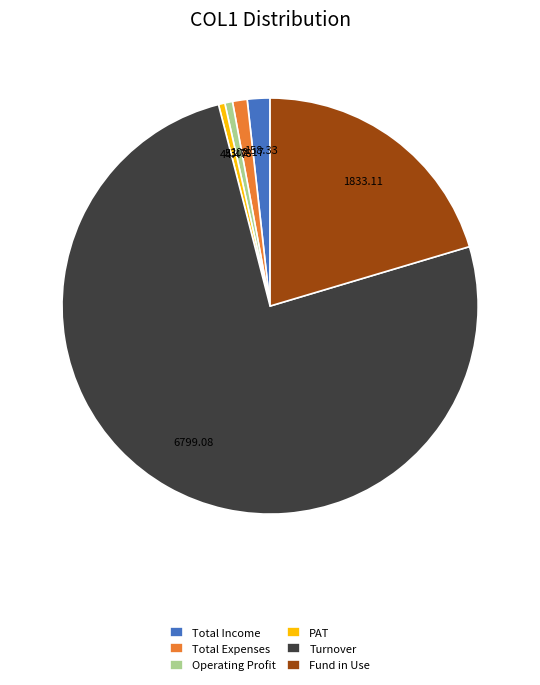

Is Operating Profit the majority of the pie?

No